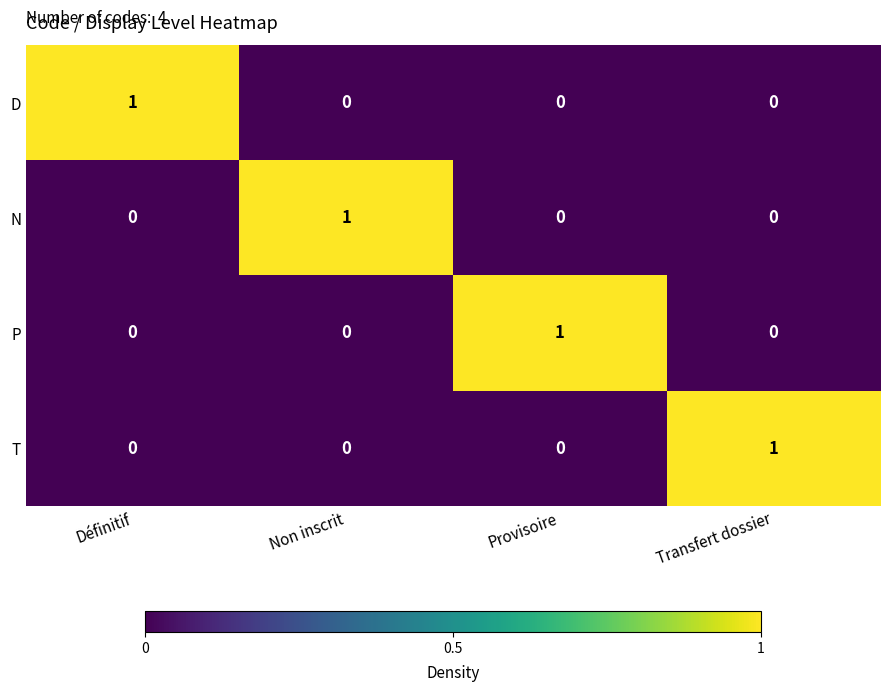

The P series shows -1 at Transfert dossier. True or false?

False